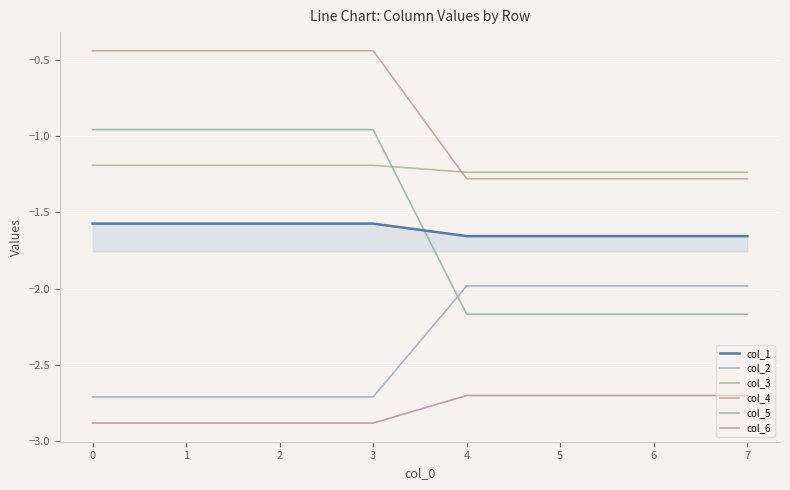

True or false: col_3 and col_2 intersect in this chart.

False